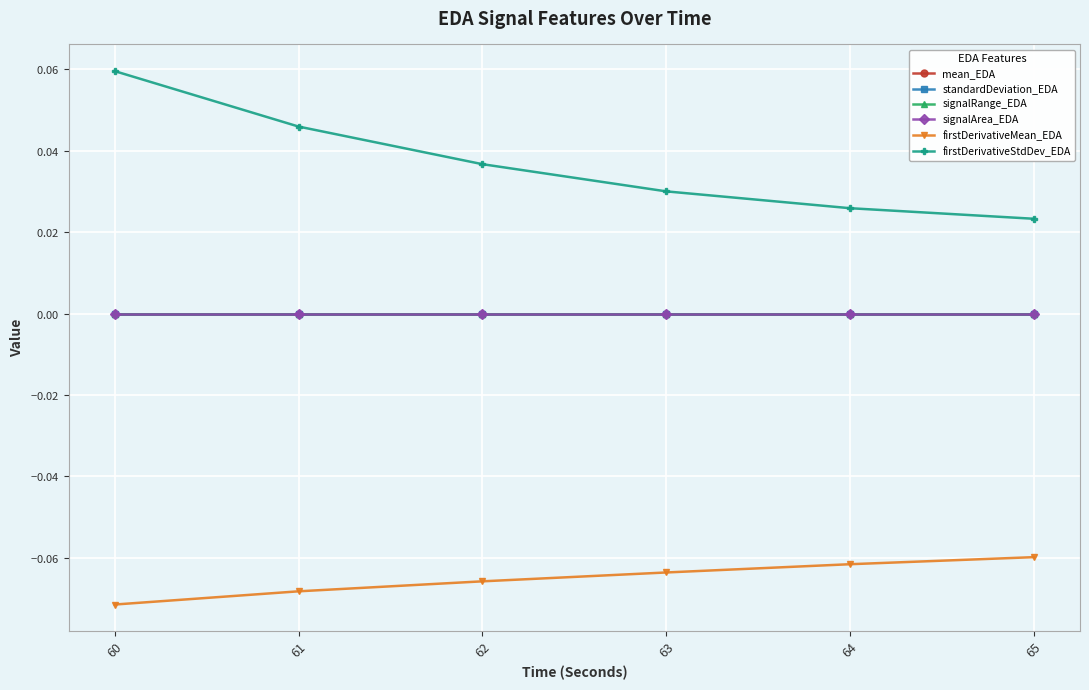

Rank the categories by signalRange_EDA value from lowest to highest.

65, 64, 63, 62, 61, 60